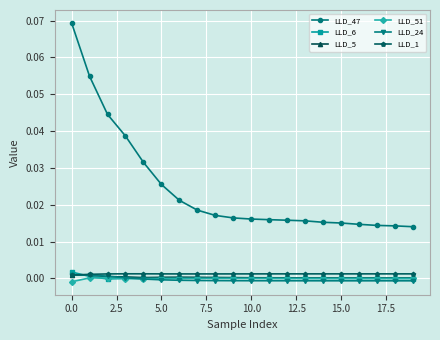

True or false: LLD_5 has more than 0 interior local peaks.

True